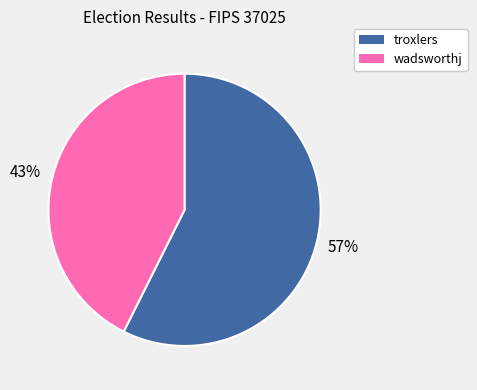

Count the number of slices in the pie.

2